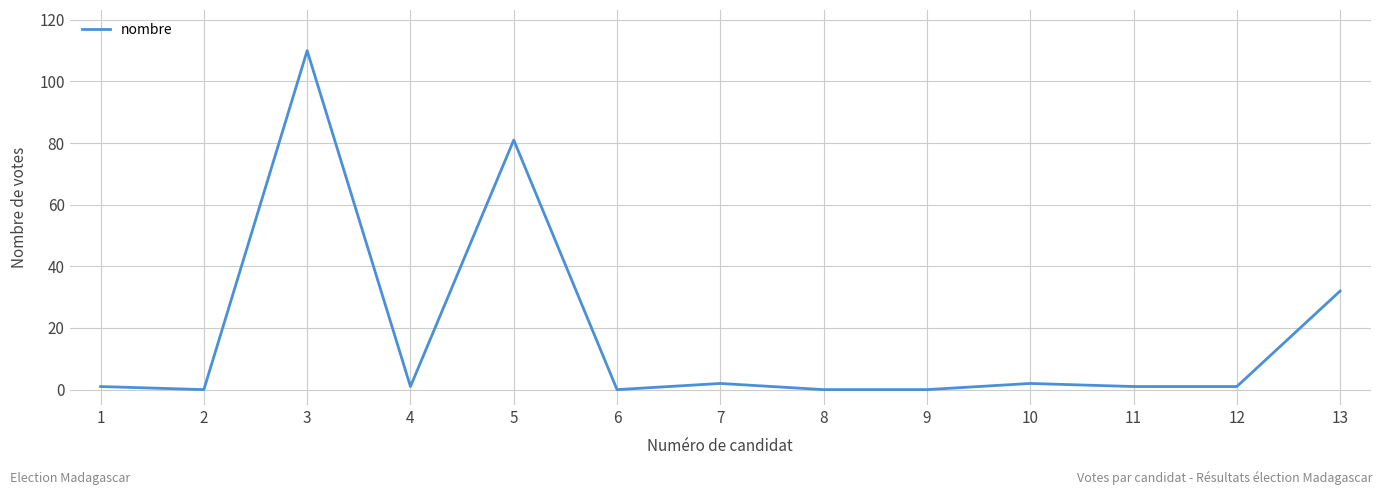

How many distinct data groups are displayed?

1